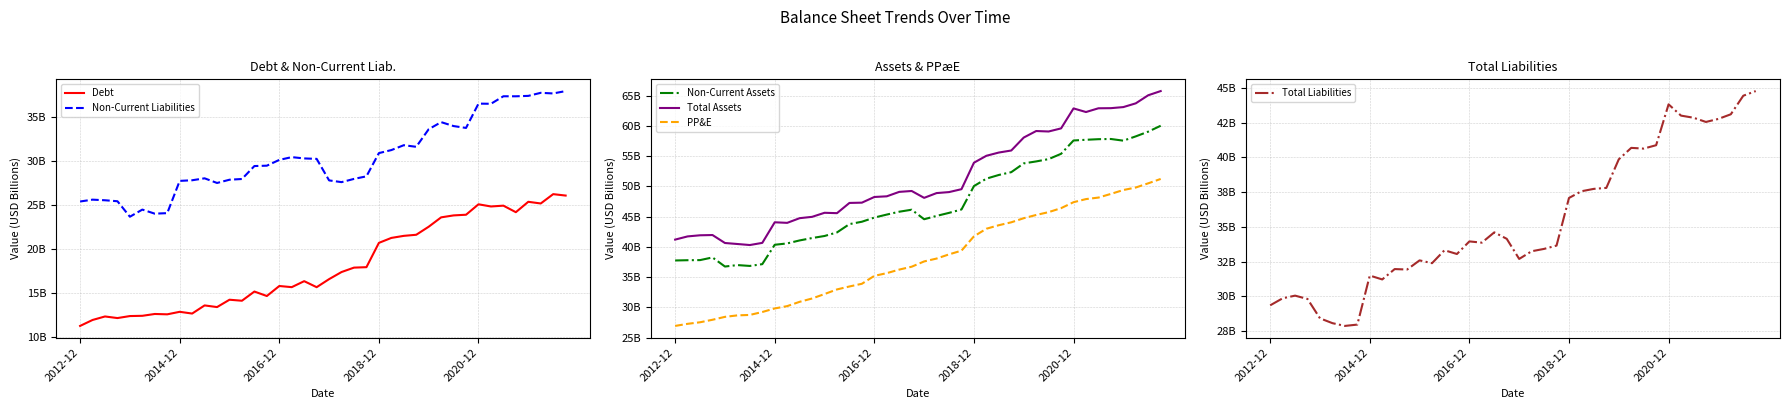

List the series in order of their peak value, lowest first.

Debt, Non-Current Liabilities, Total Liabilities, PP&E, Non-Current Assets, Total Assets